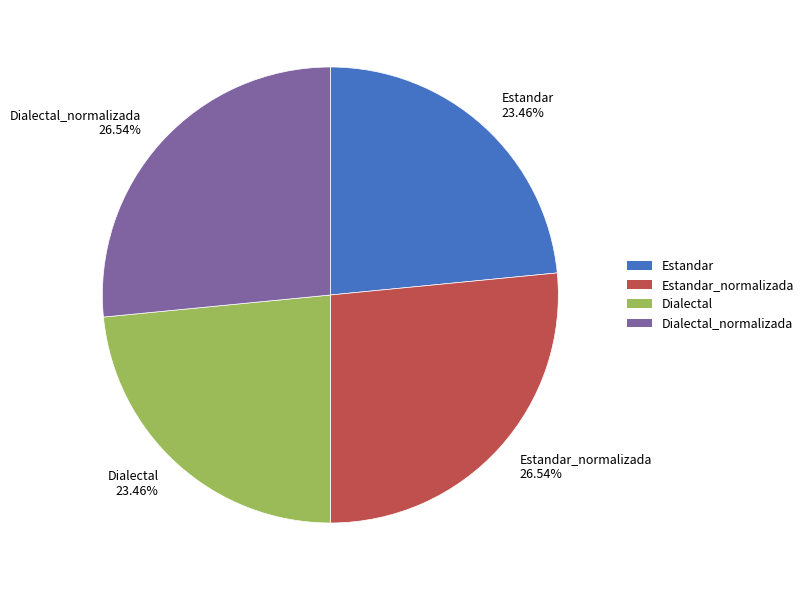

Does any single category account for the majority?

No